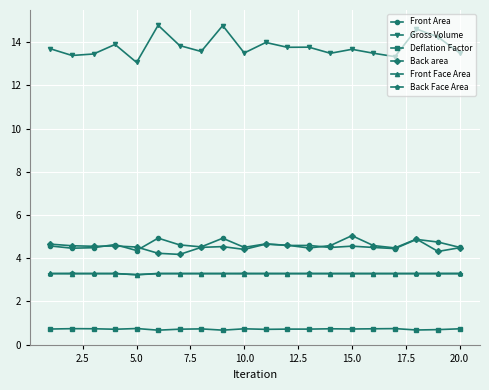

True or false: Back Face Area and Deflation Factor intersect in this chart.

False